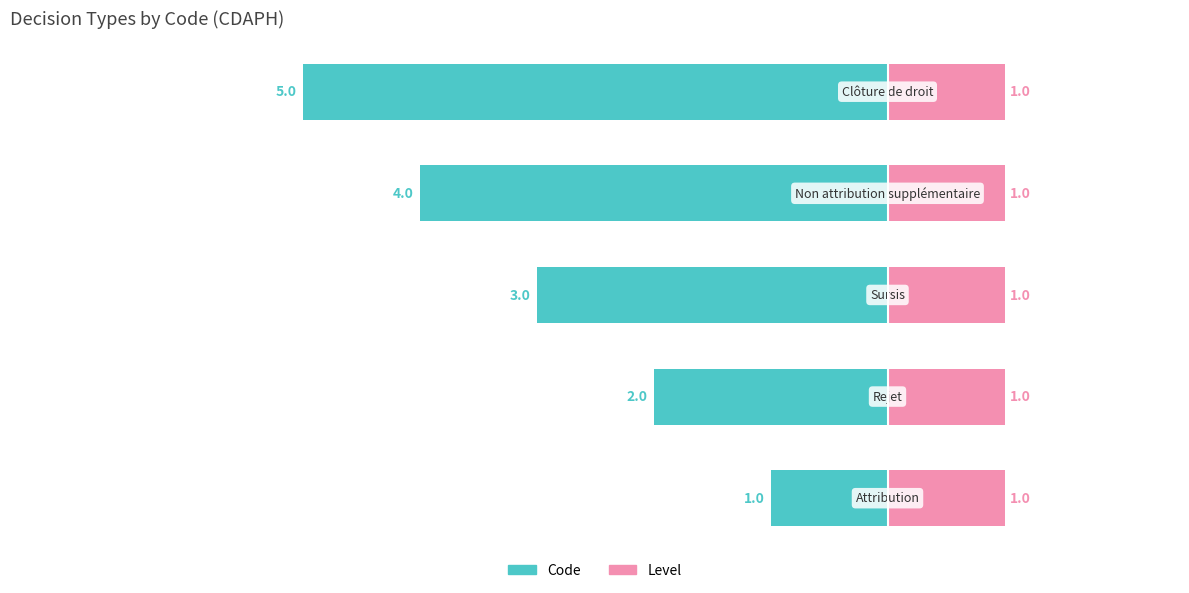

How many bars are there in total?

10